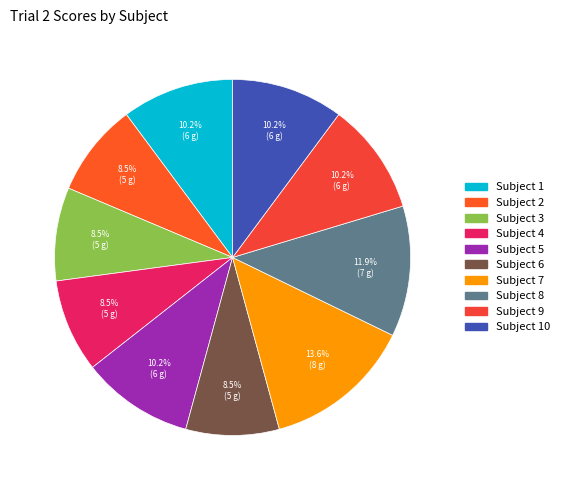

How many segments does this pie chart have?

10